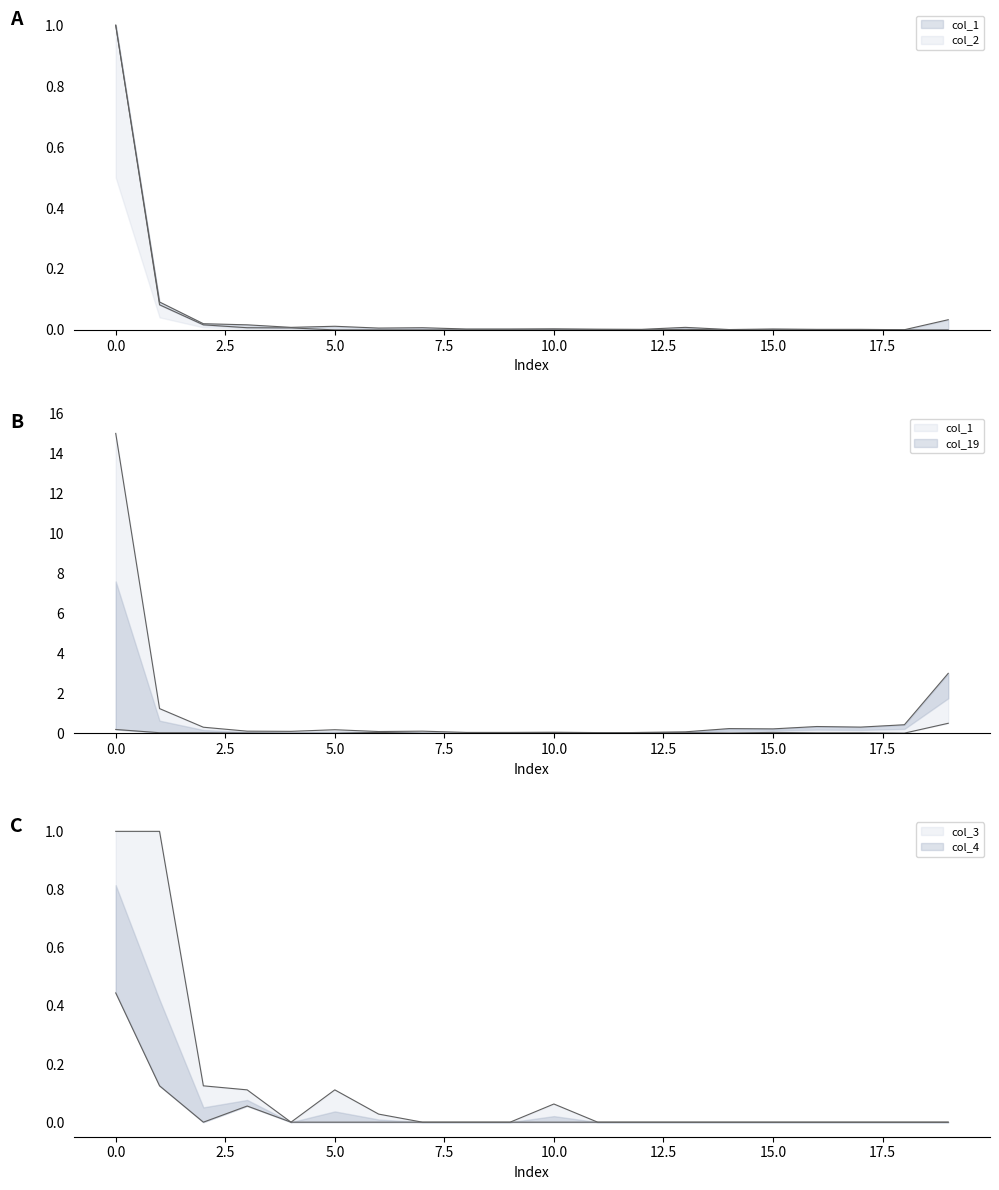

How many times do col_2 and col_19 cross each other?

2